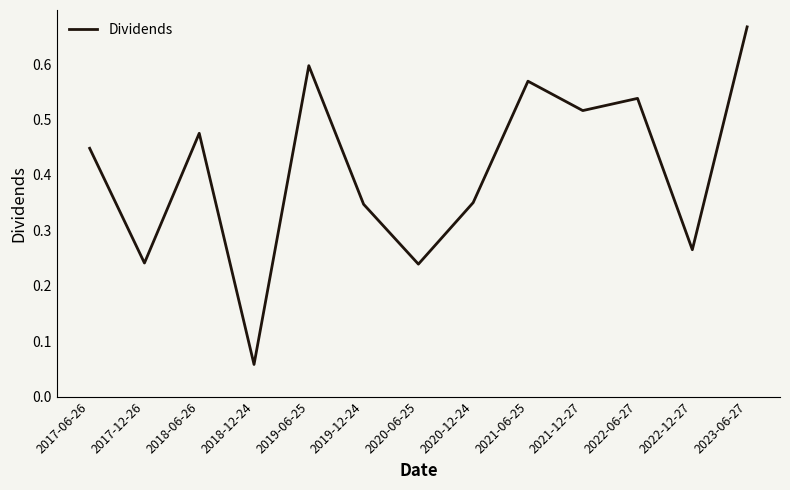

Which has a higher value, 2023-06-27 or 2018-06-26?

2023-06-27